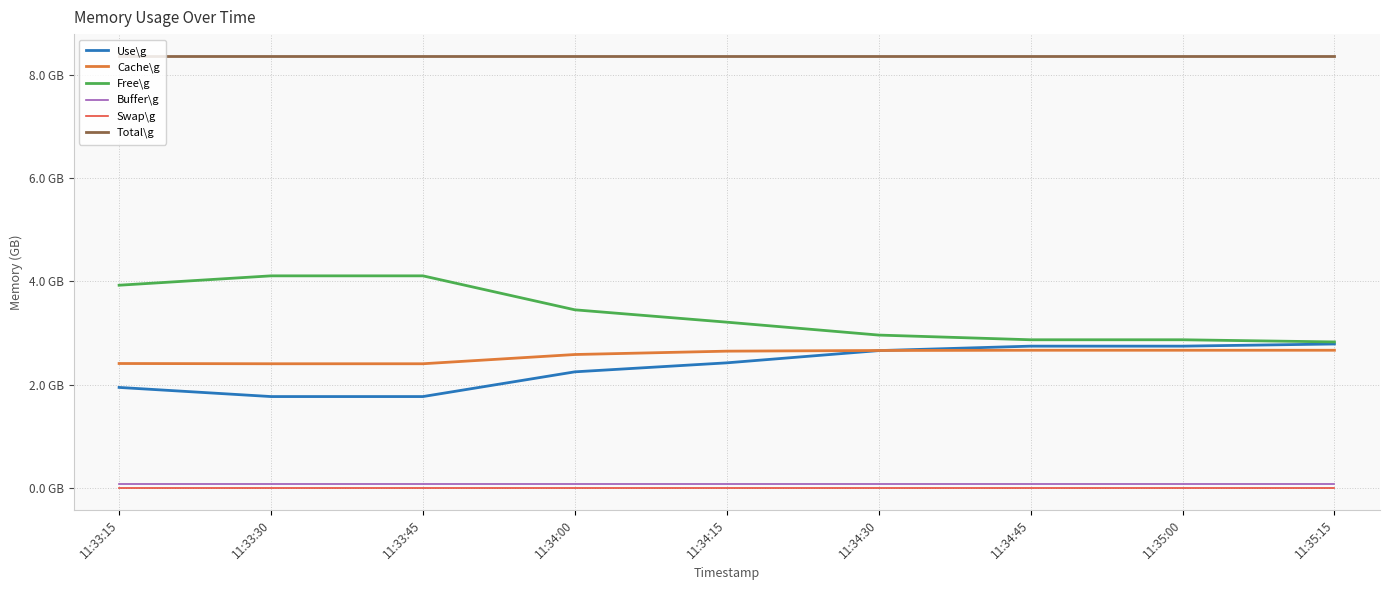

Reading left to right, what are all the values shown in this chart?

Use\g: 11:33:15=2.0	11:33:30=1.8	11:33:45=1.8	11:34:00=2.3	11:34:15=2.4	11:34:30=2.7	11:34:45=2.7	11:35:00=2.7	11:35:15=2.8
Cache\g: 11:33:15=2.4	11:33:30=2.4	11:33:45=2.4	11:34:00=2.6	11:34:15=2.7	11:34:30=2.7	11:34:45=2.7	11:35:00=2.7	11:35:15=2.7
Free\g: 11:33:15=3.9	11:33:30=4.1	11:33:45=4.1	11:34:00=3.5	11:34:15=3.2	11:34:30=3.0	11:34:45=2.9	11:35:00=2.9	11:35:15=2.8
Buffer\g: 11:33:15=0.1	11:33:30=0.1	11:33:45=0.1	11:34:00=0.1	11:34:15=0.1	11:34:30=0.1	11:34:45=0.1	11:35:00=0.1	11:35:15=0.1
Swap\g: 11:33:15=0.0	11:33:30=0.0	11:33:45=0.0	11:34:00=0.0	11:34:15=0.0	11:34:30=0.0	11:34:45=0.0	11:35:00=0.0	11:35:15=0.0
Total\g: 11:33:15=8.4	11:33:30=8.4	11:33:45=8.4	11:34:00=8.4	11:34:15=8.4	11:34:30=8.4	11:34:45=8.4	11:35:00=8.4	11:35:15=8.4